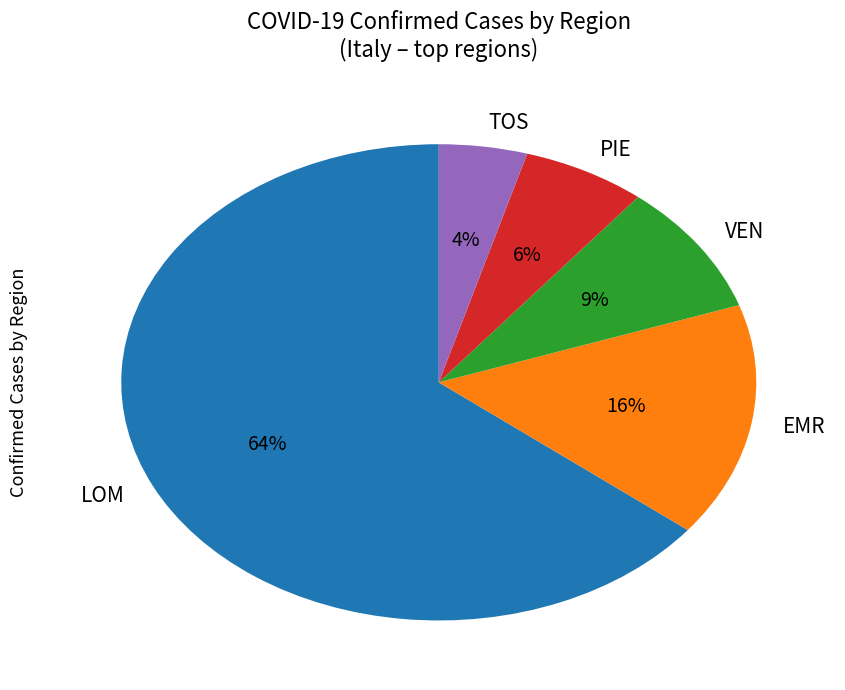

How many segments does this pie chart have?

5